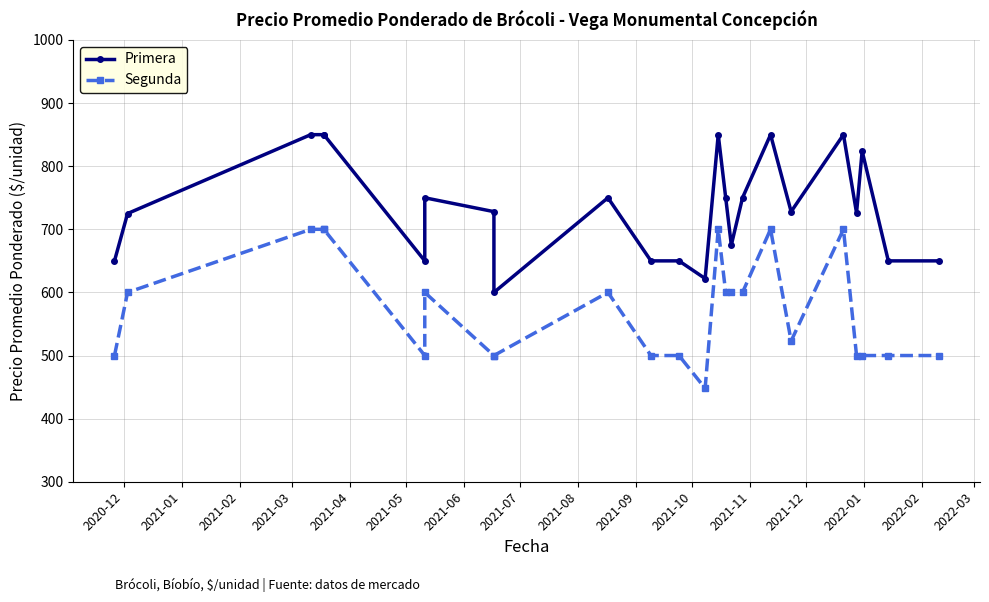

What are all the series names shown in the legend?

Primera, Segunda